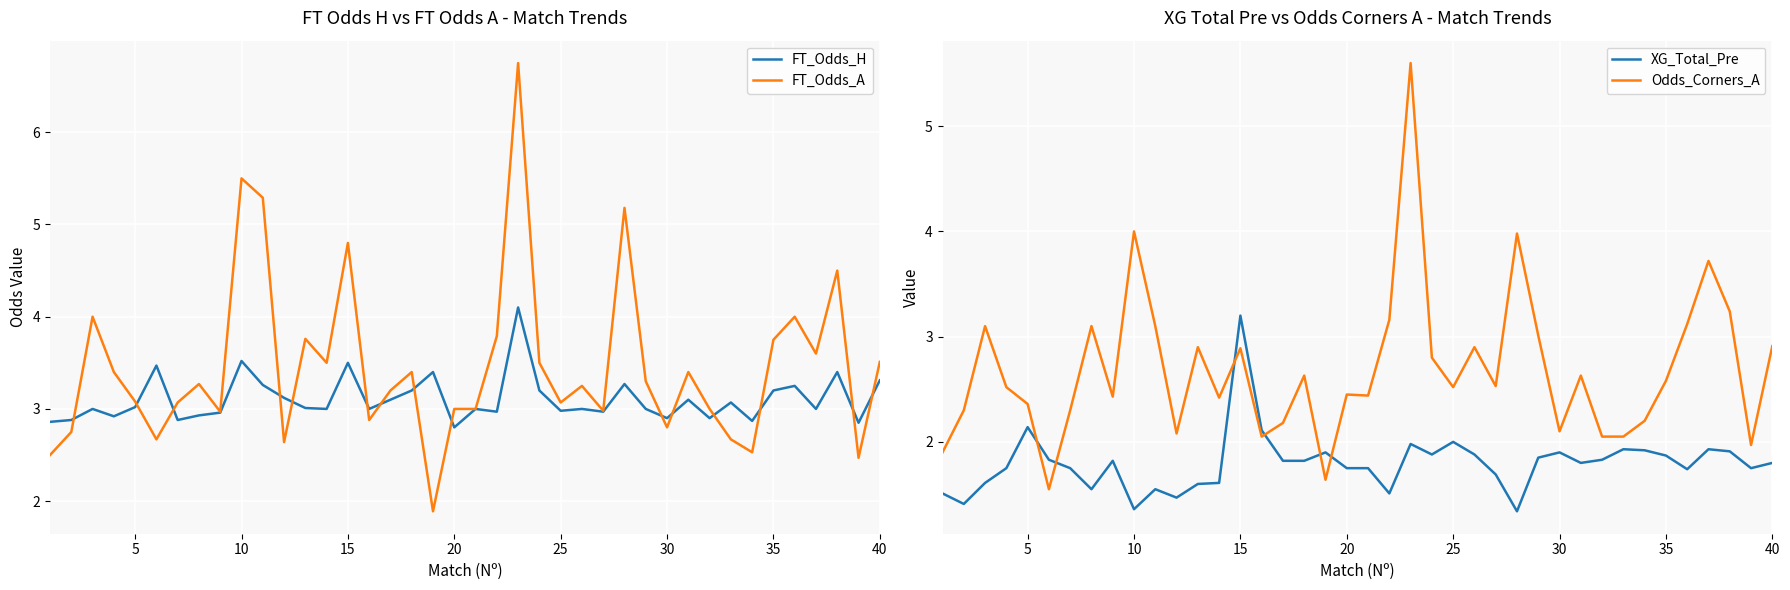

What is the minimum value for FT_Odds_A?

1.9